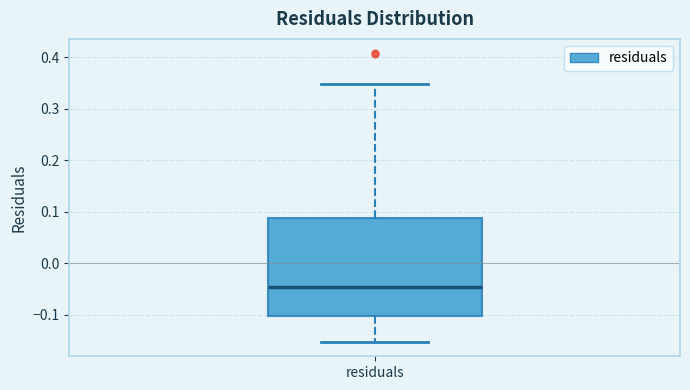

Read this box plot against the y-axis: the position of the median line, the range covered by the box, and the ends of both whiskers. The values are not printed on the chart, so give them approximately, as read against the axis.

median -0.05, box -0.10 to 0.09, whiskers -0.15 to 0.35